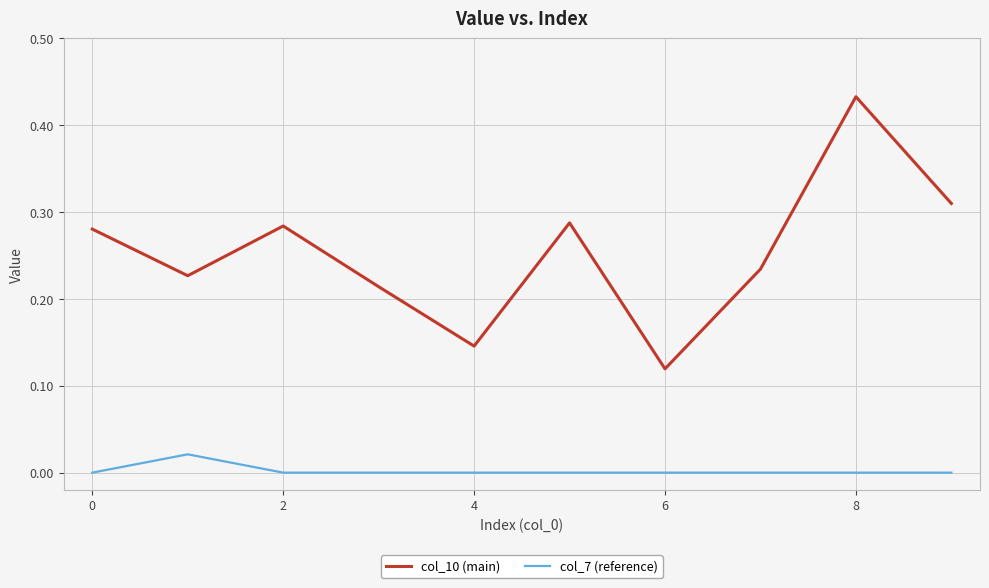

Which series has the largest range (max minus min)?

col_10 (main)